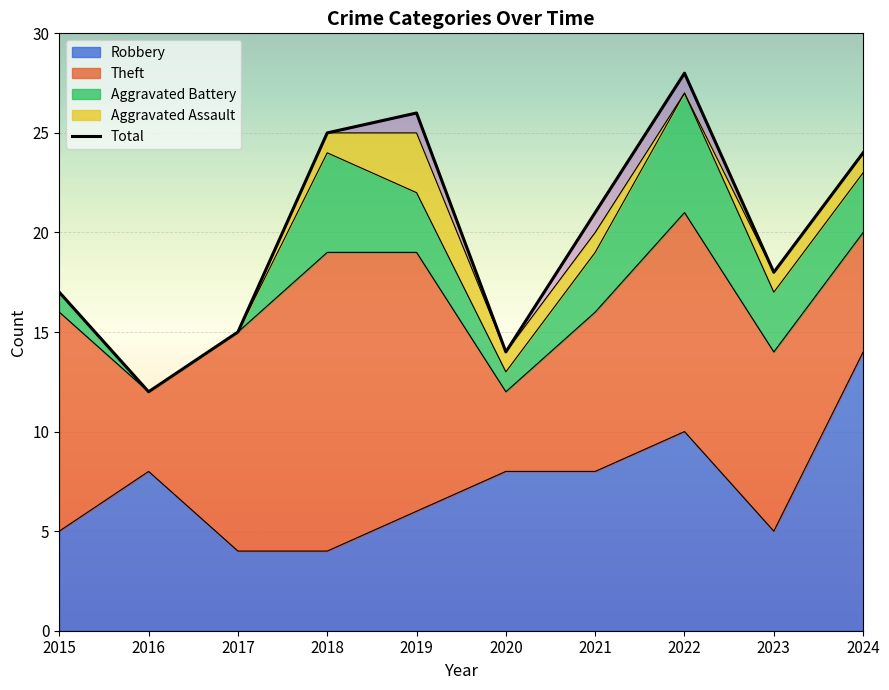

Where is the data nearest to the value 20?

2021